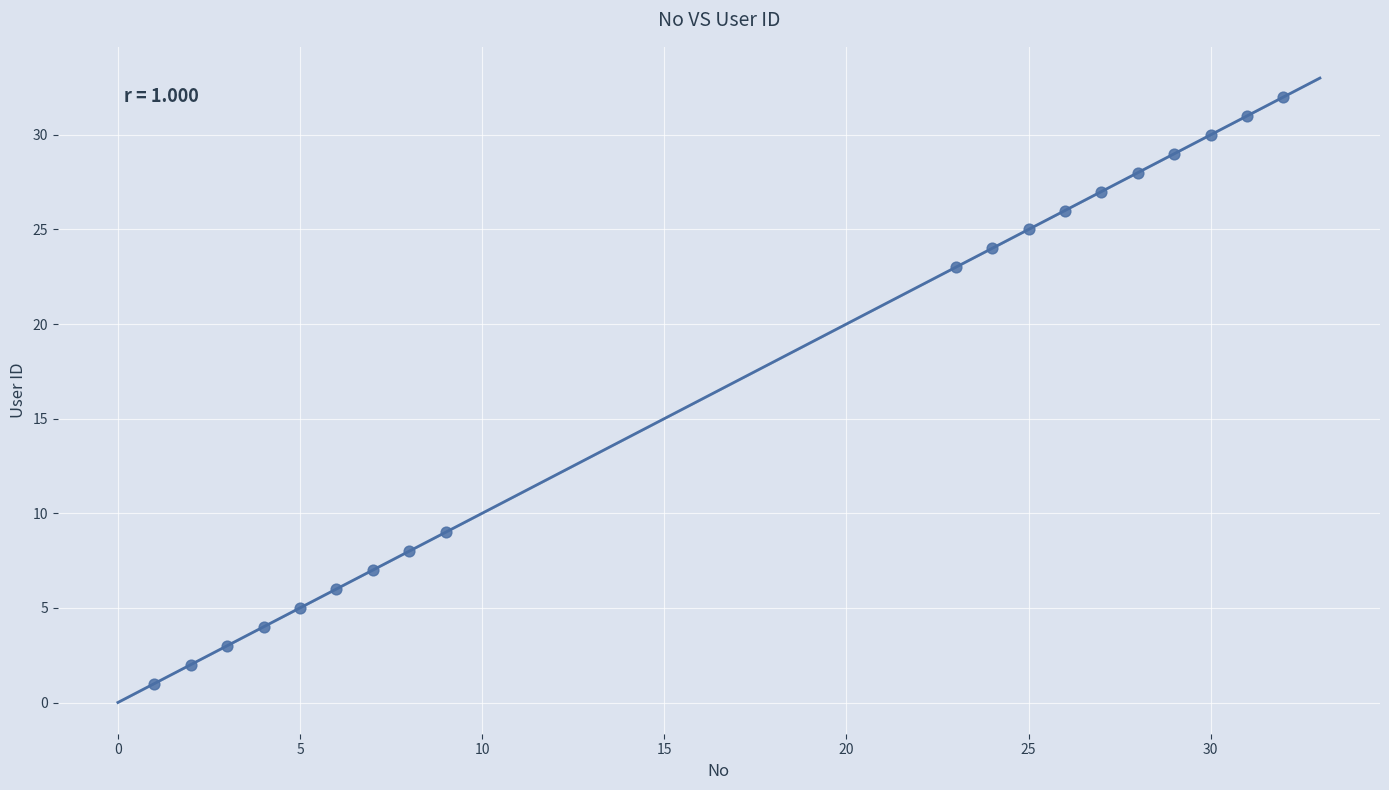

What is the range of Y values (max minus min)?

31